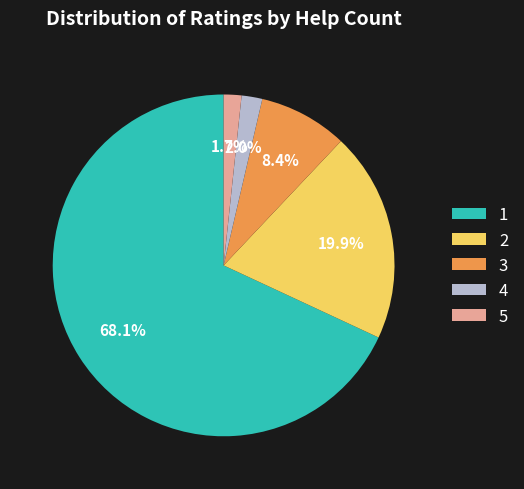

Does 2 account for over 50% of the chart?

No